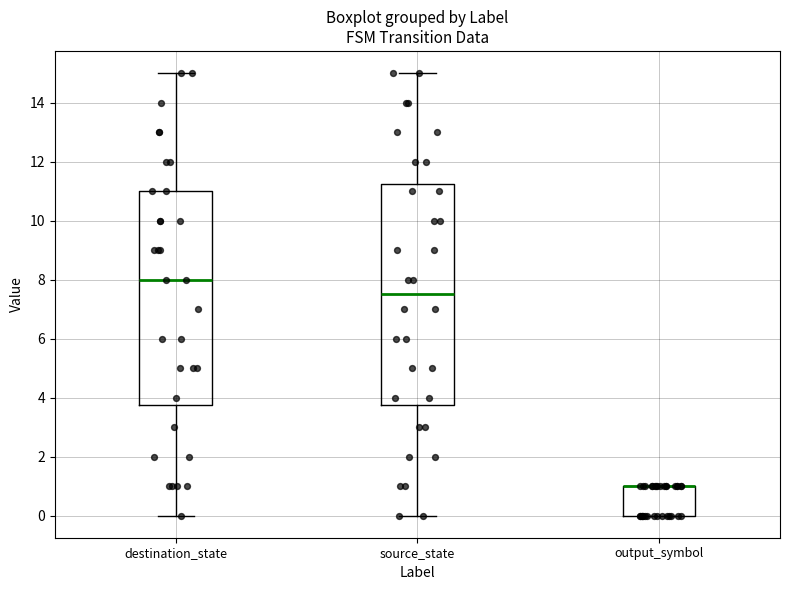

Reading left to right, read every box against the y-axis: the position of its median line, the range the box covers, and the ends of its whiskers. The values are not printed on the chart, so give them approximately, as read against the axis.

destination_state: median 8.0, box 3.8 to 11.0, whiskers 0.0 to 15.0
source_state: median 7.6, box 3.8 to 11.2, whiskers 0.0 to 15.0
output_symbol: median 1.0 (drawn on the box's upper edge), box 0.0 to 1.0, whiskers 0.0 to 1.0